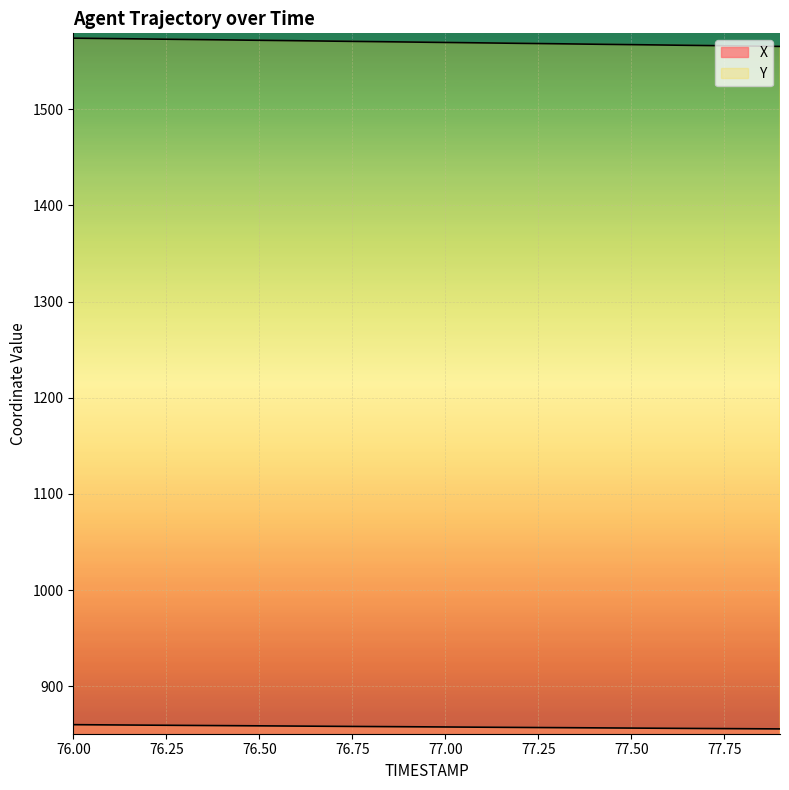

Count the number of categories in the chart.

20